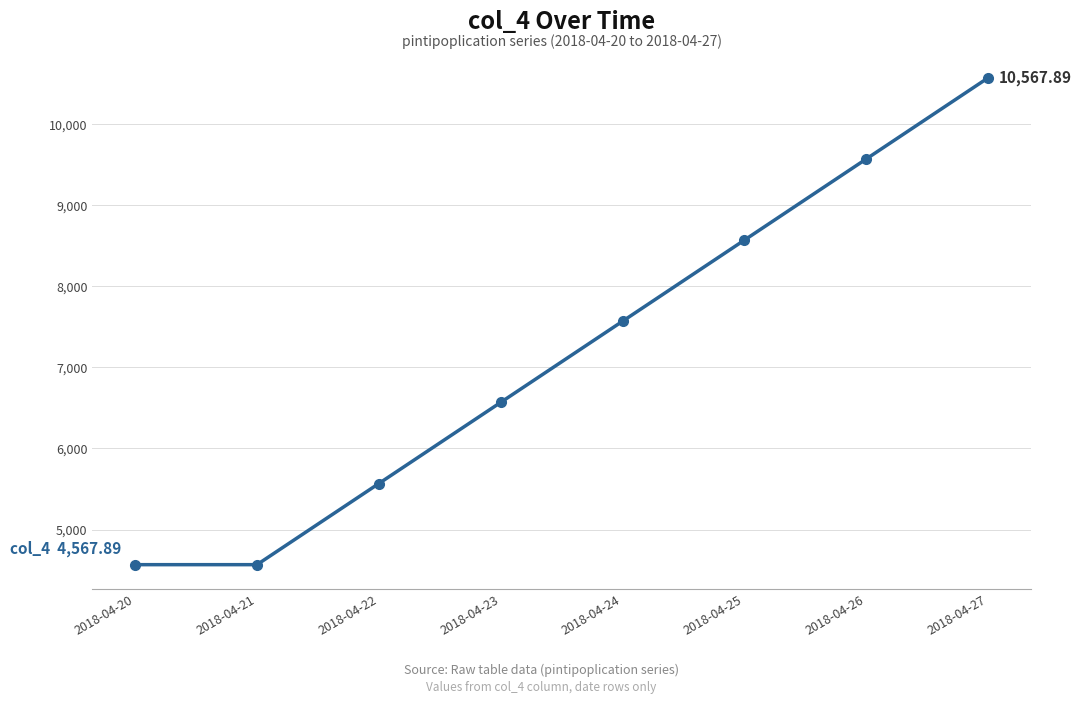

What is the ratio of the value at 2018-04-23 to the value at 2018-04-27?

0.6